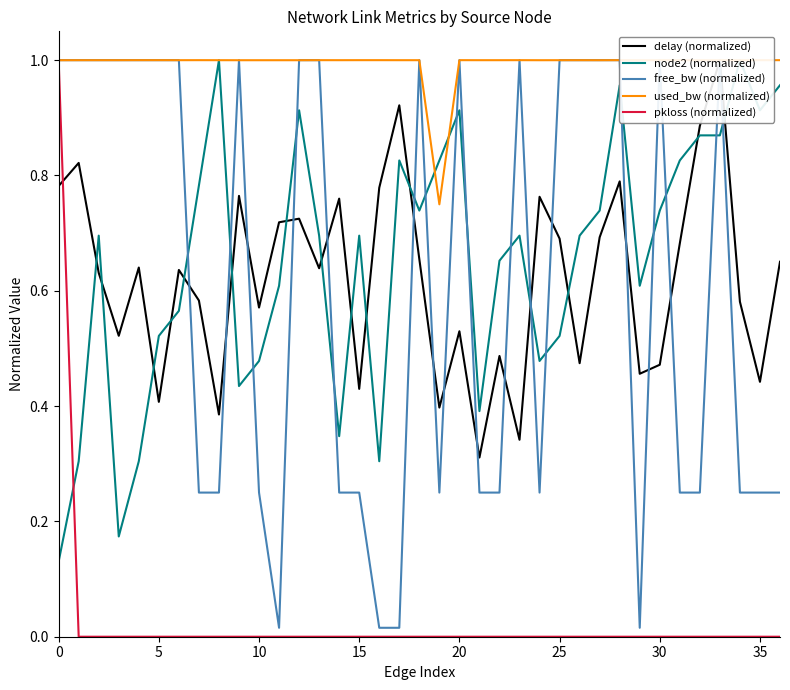

What is the average value of the free_bw (normalized) series?

0.6